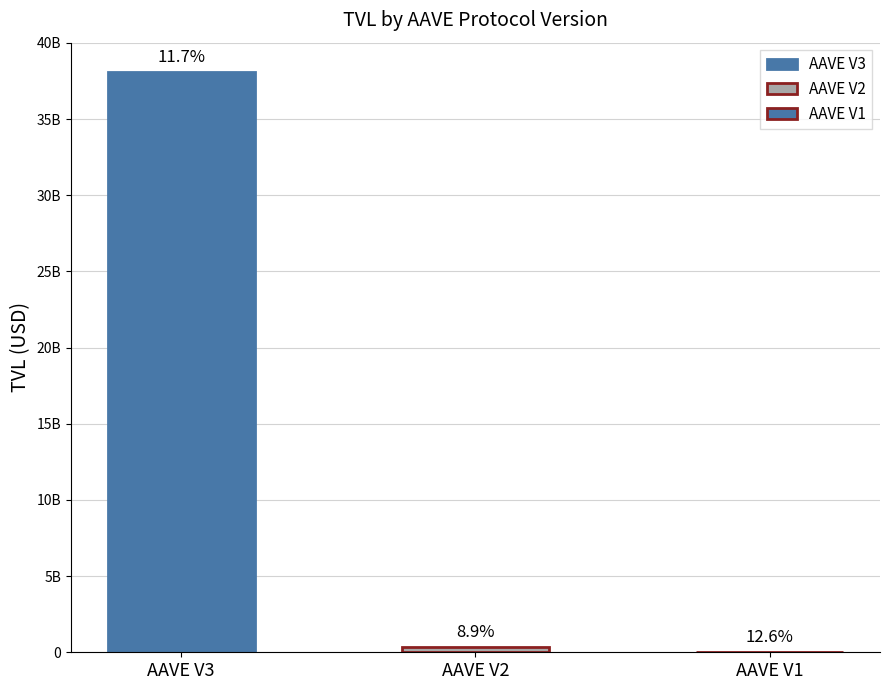

How many bars are there in total?

3